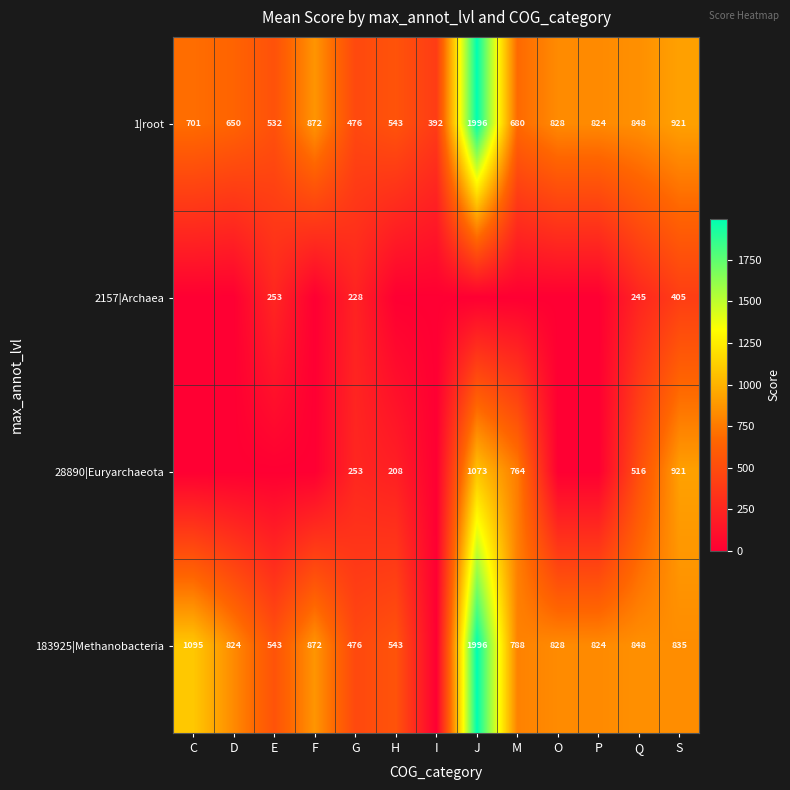

What is the average value of the 1|root series?

789